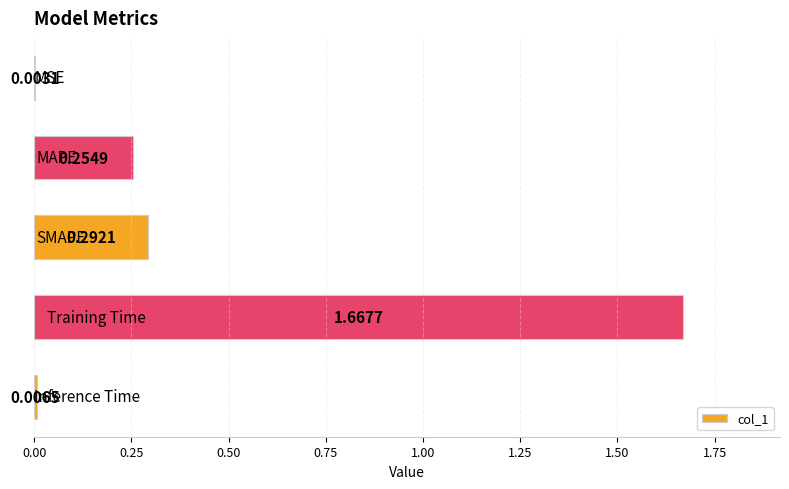

What is the sum of all values?

2.2